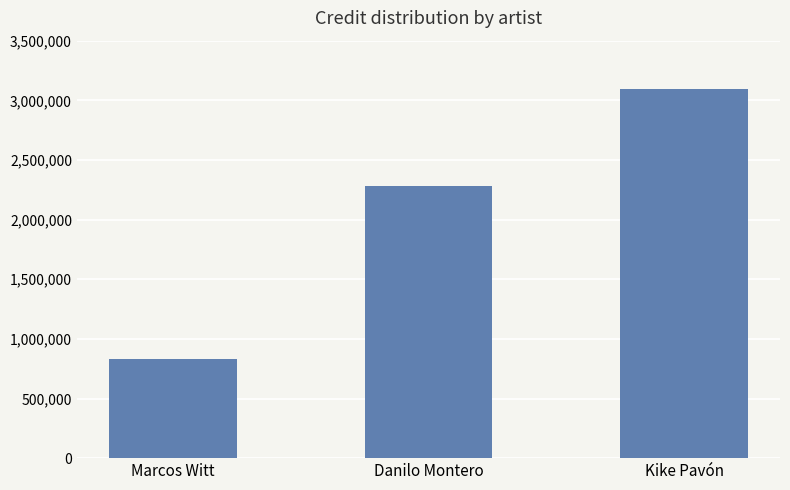

Reading left to right, what are all the values shown in this chart?

Marcos Witt=834276	Danilo Montero=2278973	Kike Pavón=3093727